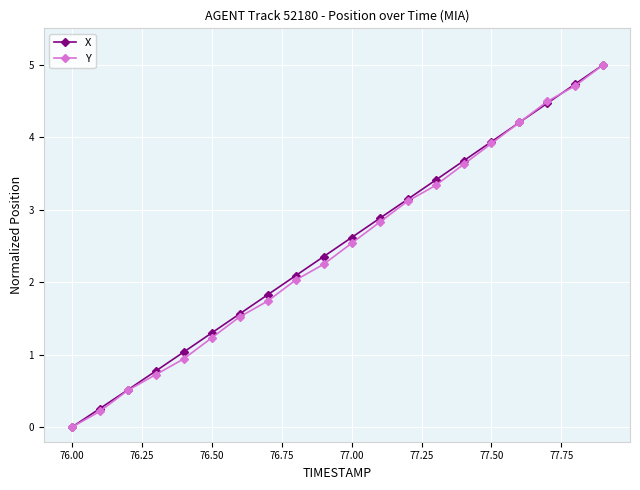

What is the maximum value for X?

5.0